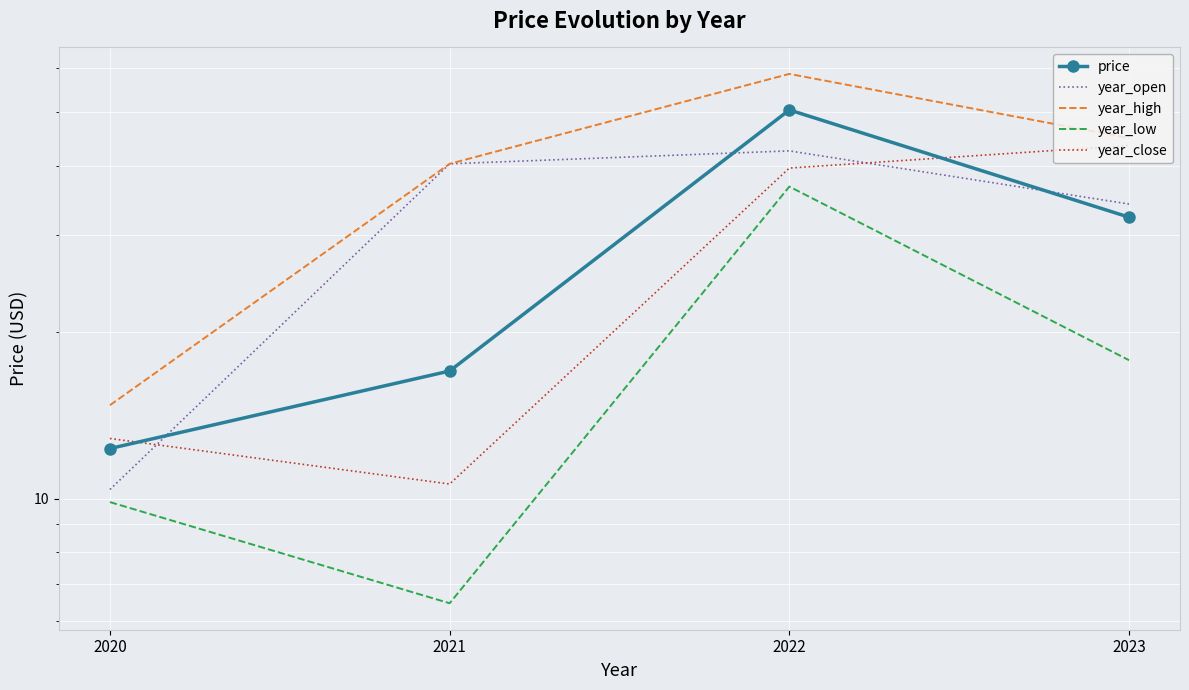

What is the value of the year_high point at the 3rd from the left?

58.6